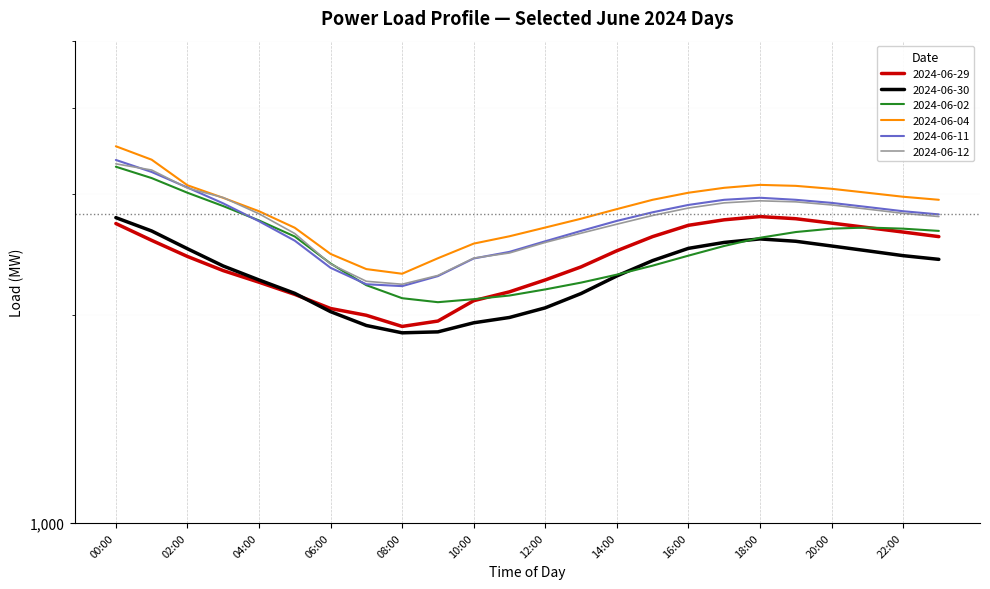

Reading left to right, list all the values displayed in this chart.

2024-06-29: 2716.0	2567.8	2433.4	2321.2	2233.0	2144.0	2045.5	1999.7	1926.6	1961.5	2099.5	2162.5	2250.0	2350.0	2480.0	2600.0	2700.0	2750.0	2780.0	2760.0	2720.0	2680.0	2640.0	2600.0
2024-06-30: 2770.0	2649.5	2497.0	2357.2	2250.0	2151.6	2024.0	1932.8	1886.0	1892.0	1950.2	1985.2	2050.0	2150.0	2280.0	2400.0	2500.0	2550.0	2580.0	2560.0	2520.0	2480.0	2440.0	2410.0
2024-06-02: 3283.0	3161.0	3010.0	2879.0	2744.0	2601.0	2377.0	2211.0	2117.0	2089.0	2110.0	2136.0	2180.0	2230.0	2290.0	2360.0	2440.0	2520.0	2590.0	2640.0	2670.0	2680.0	2670.0	2650.0
2024-06-04: 3515.0	3361.0	3086.0	2959.0	2830.0	2678.0	2454.0	2333.0	2297.0	2419.0	2540.0	2603.0	2680.0	2760.0	2850.0	2940.0	3010.0	3060.0	3090.0	3080.0	3050.0	3010.0	2970.0	2940.0
2024-06-11: 3358.0	3226.0	3063.0	2905.0	2737.0	2565.0	2343.0	2218.0	2204.0	2279.0	2417.0	2471.0	2560.0	2650.0	2740.0	2820.0	2890.0	2940.0	2960.0	2940.0	2910.0	2870.0	2830.0	2800.0
2024-06-12: 3315.0	3247.0	3057.0	2962.0	2806.0	2627.0	2373.0	2240.0	2218.0	2284.0	2420.0	2462.0	2550.0	2630.0	2710.0	2790.0	2860.0	2910.0	2930.0	2920.0	2890.0	2850.0	2810.0	2780.0